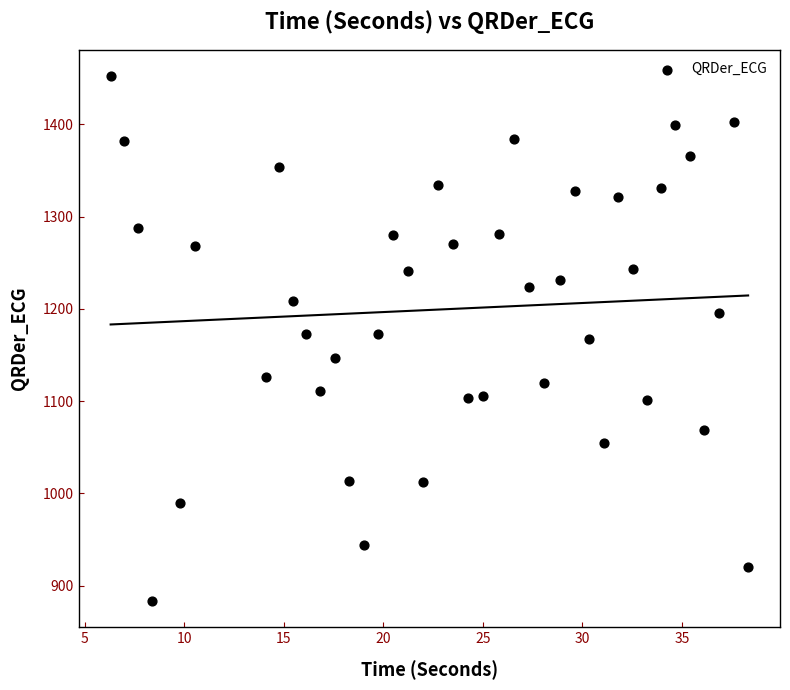

What is the range of Y values (max minus min)?

569.1